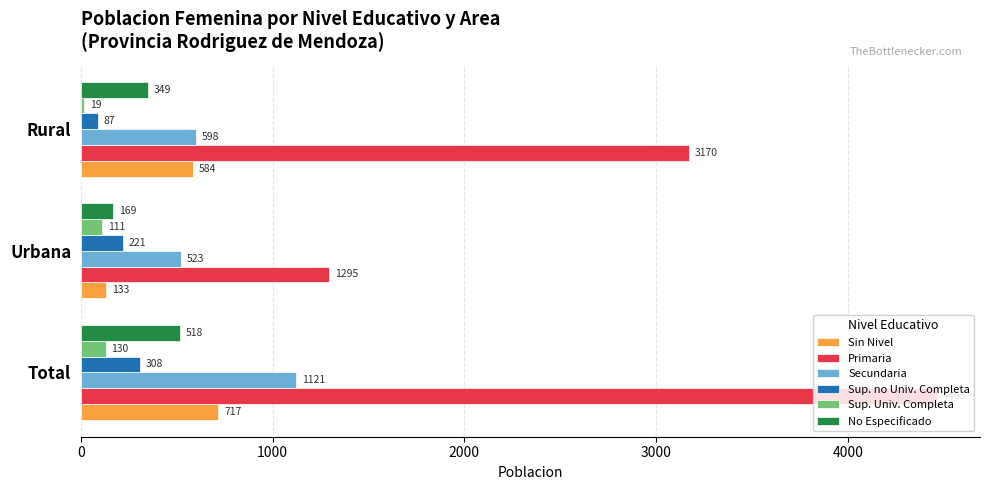

At which category is the sum across all series the highest?

Total